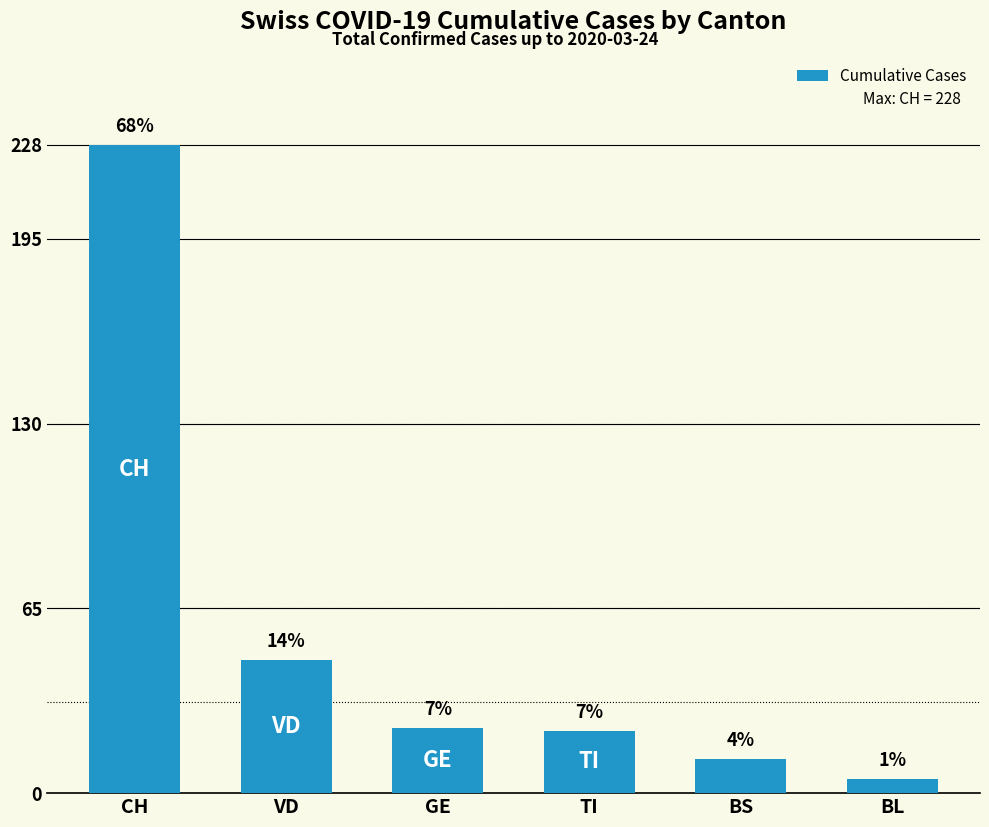

Approximately how many times larger is the value at BL compared to TI?

0.2